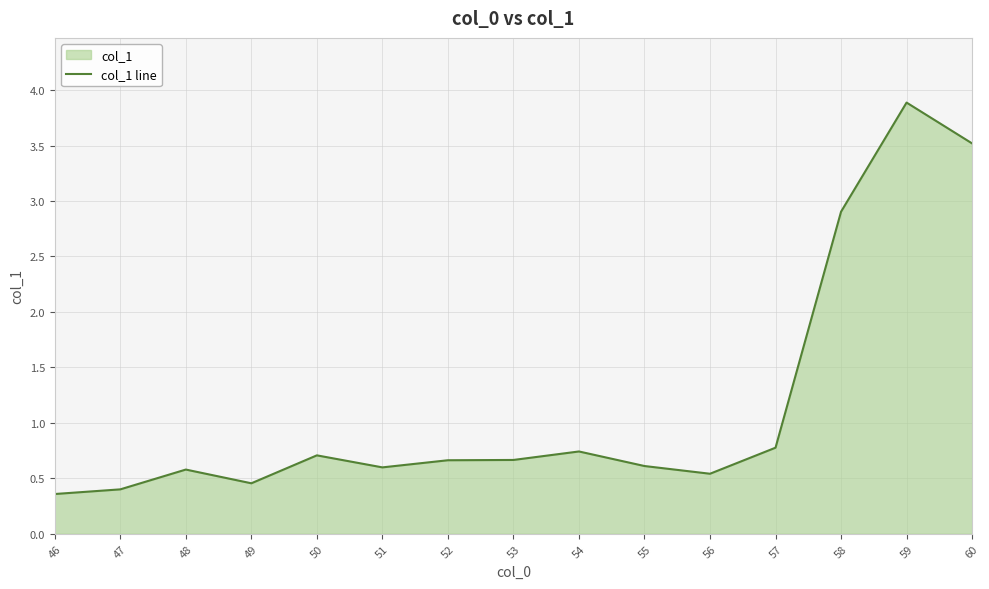

How many interior local valleys (lower than both neighbors) does the data have?

3